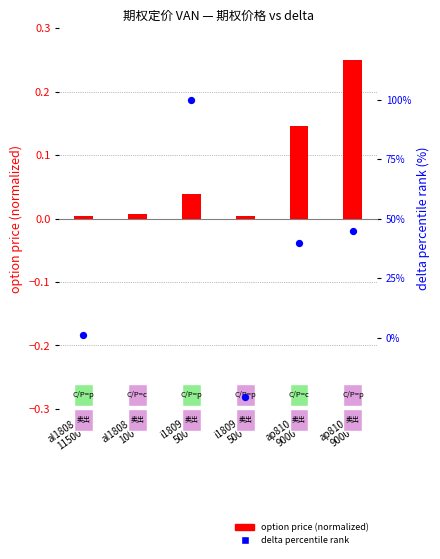

Which series contains the highest Y value?

delta (percentile rank)